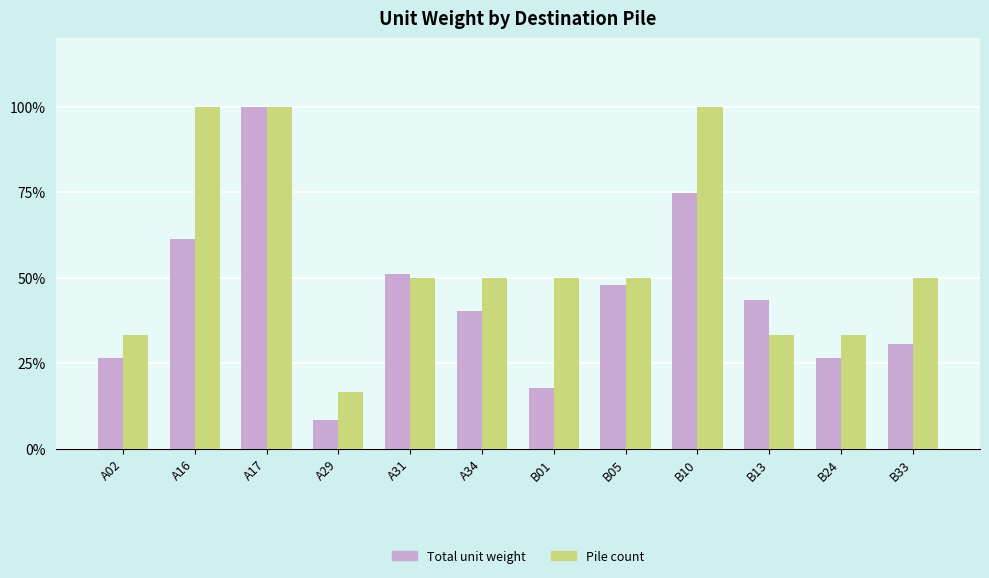

What is the value of the Total unit weight bar at the 6th from the left?

40.3